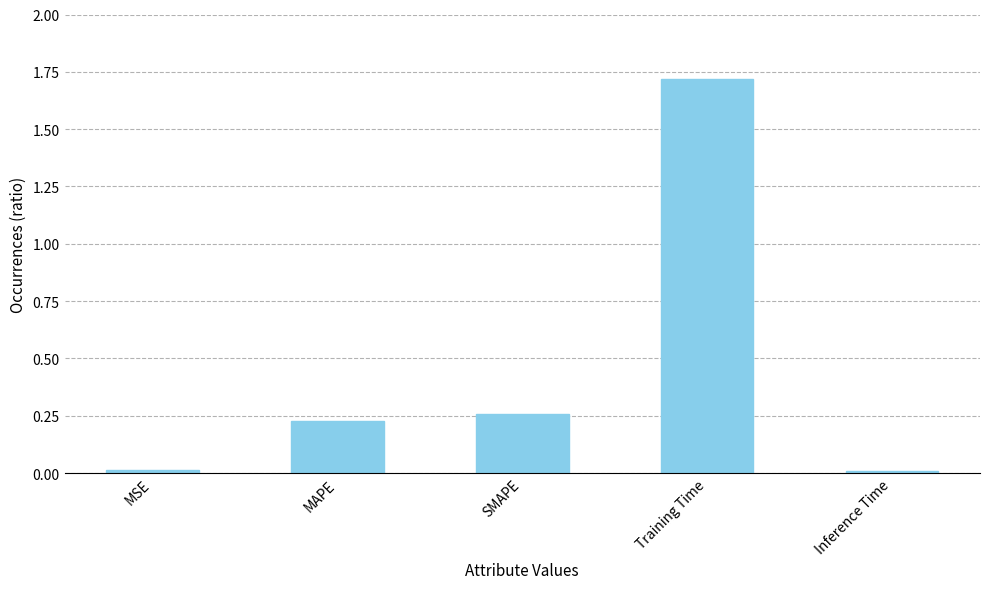

Which label corresponds to the largest value in the chart?

Training Time